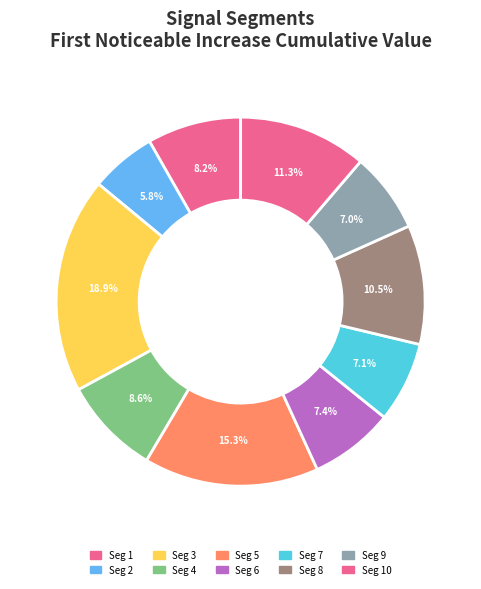

Is there a majority slice in this chart?

No